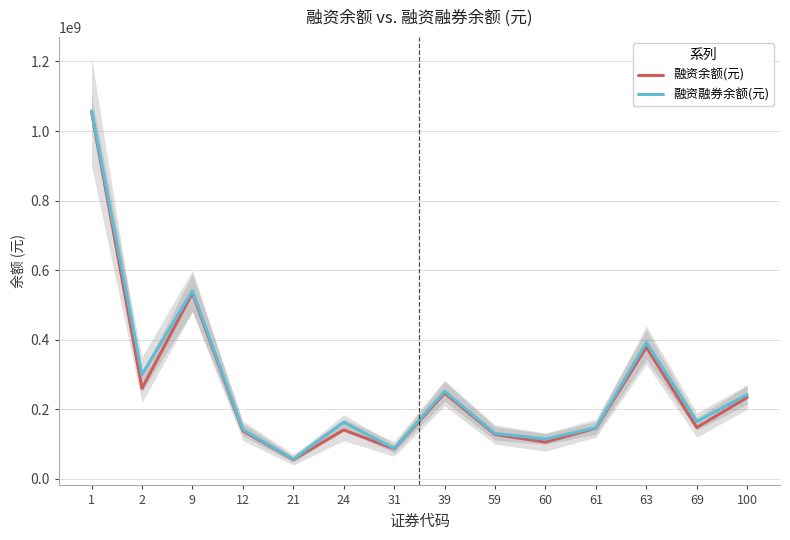

Reading left to right, transcribe all the data shown in this chart.

融资余额(元): 1=1055566159	2=260257330	9=534308438	12=138322907	21=55705299	24=140918121	31=86392566	39=246714638	59=127782668	60=105974080	61=145953719	63=378738745	69=147820104	100=234492491
融资融券余额(元): 1=1058157919	2=300490804	9=540881567	12=141847400	21=56433213	24=163044928	31=87536692	39=251745074	59=130602680	60=114791319	61=146862083	63=391888574	69=165232127	100=242432877